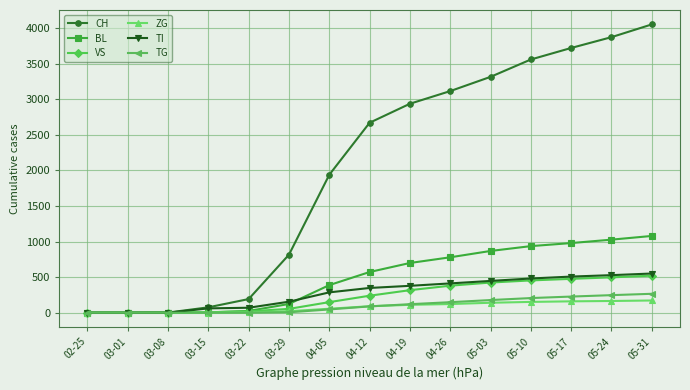

Which series has the largest total across all categories?

CH